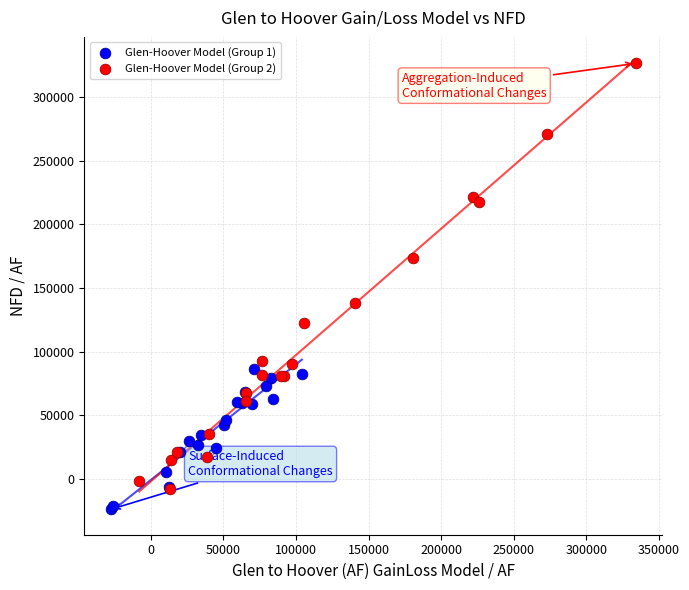

Which series has the largest Y range (max minus min)?

Glen-Hoover Model (Group 2)